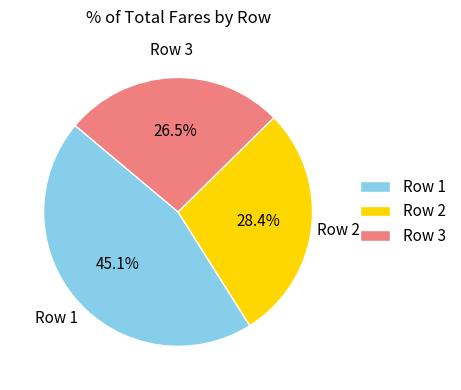

To the nearest percent, what is the difference between the largest and smallest slice percentages?

19%